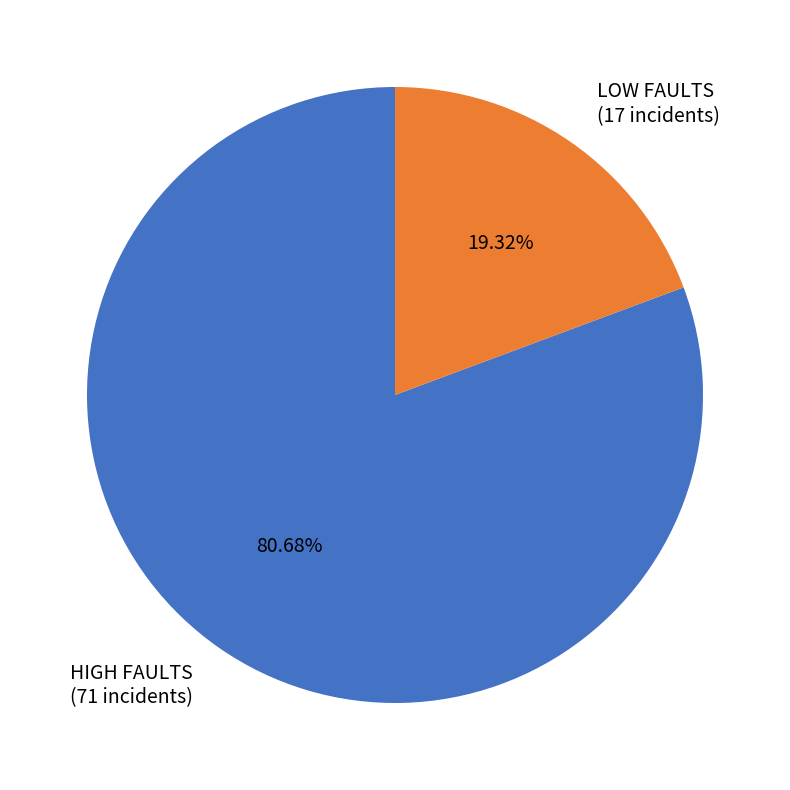

Count the number of slices in the pie.

2